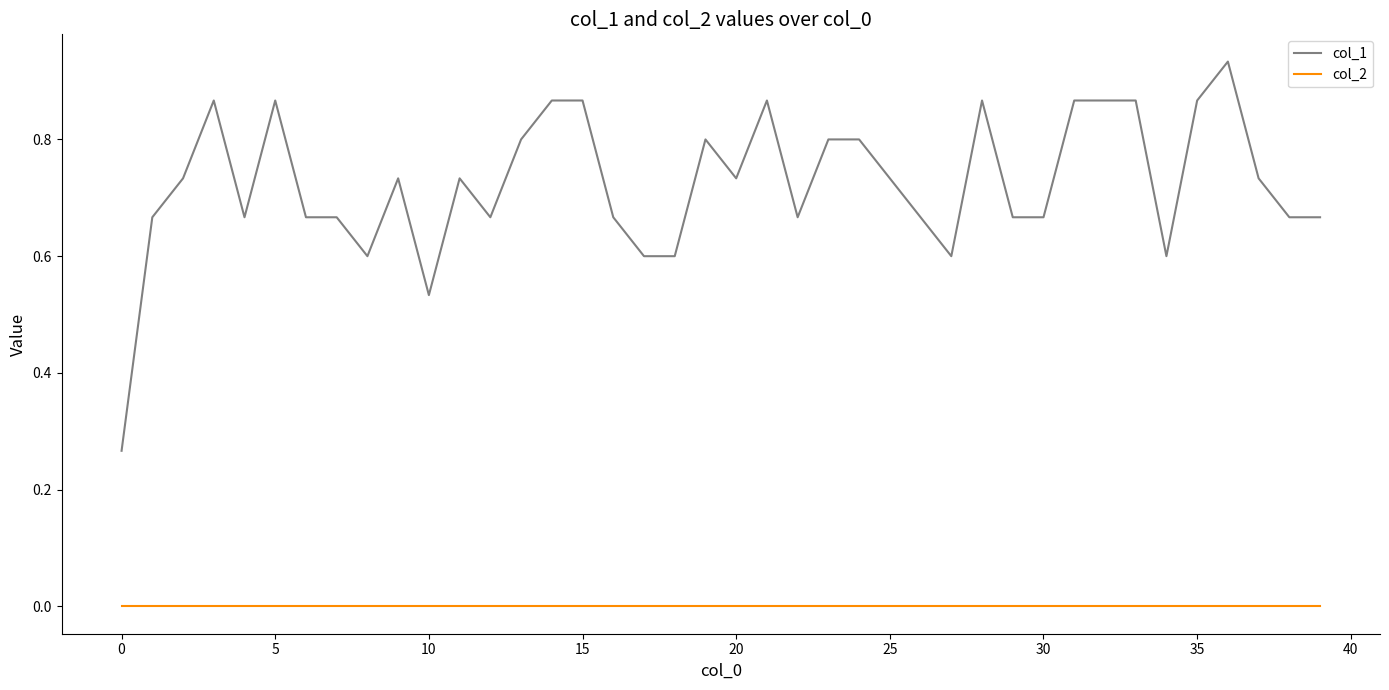

Which series has the widest spread of values?

col_1